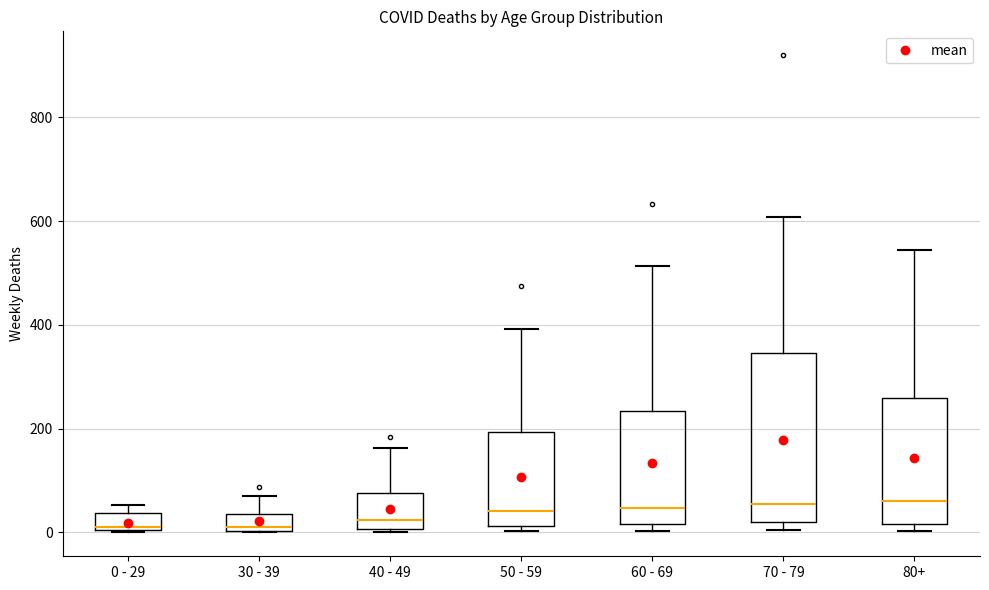

Reading left to right, transcribe this box plot: for each box, give where its median line is, the range the box spans, and where its two whiskers end, as read against the y-axis. The values are not printed on the chart, so give them approximately, as read against the axis.

0 - 29: median 20, box 0 to 40, whiskers 0 to 60
30 - 39: median 20, box 0 to 40, whiskers 0 to 80
40 - 49: median 20, box 0 to 80, whiskers 0 (just below the box's lower edge) to 160
50 - 59: median 40, box 20 to 200, whiskers 0 to 400
60 - 69: median 40, box 20 to 240, whiskers 0 to 520
70 - 79: median 60, box 20 to 340, whiskers 0 to 600
80+: median 60, box 20 to 260, whiskers 0 to 540